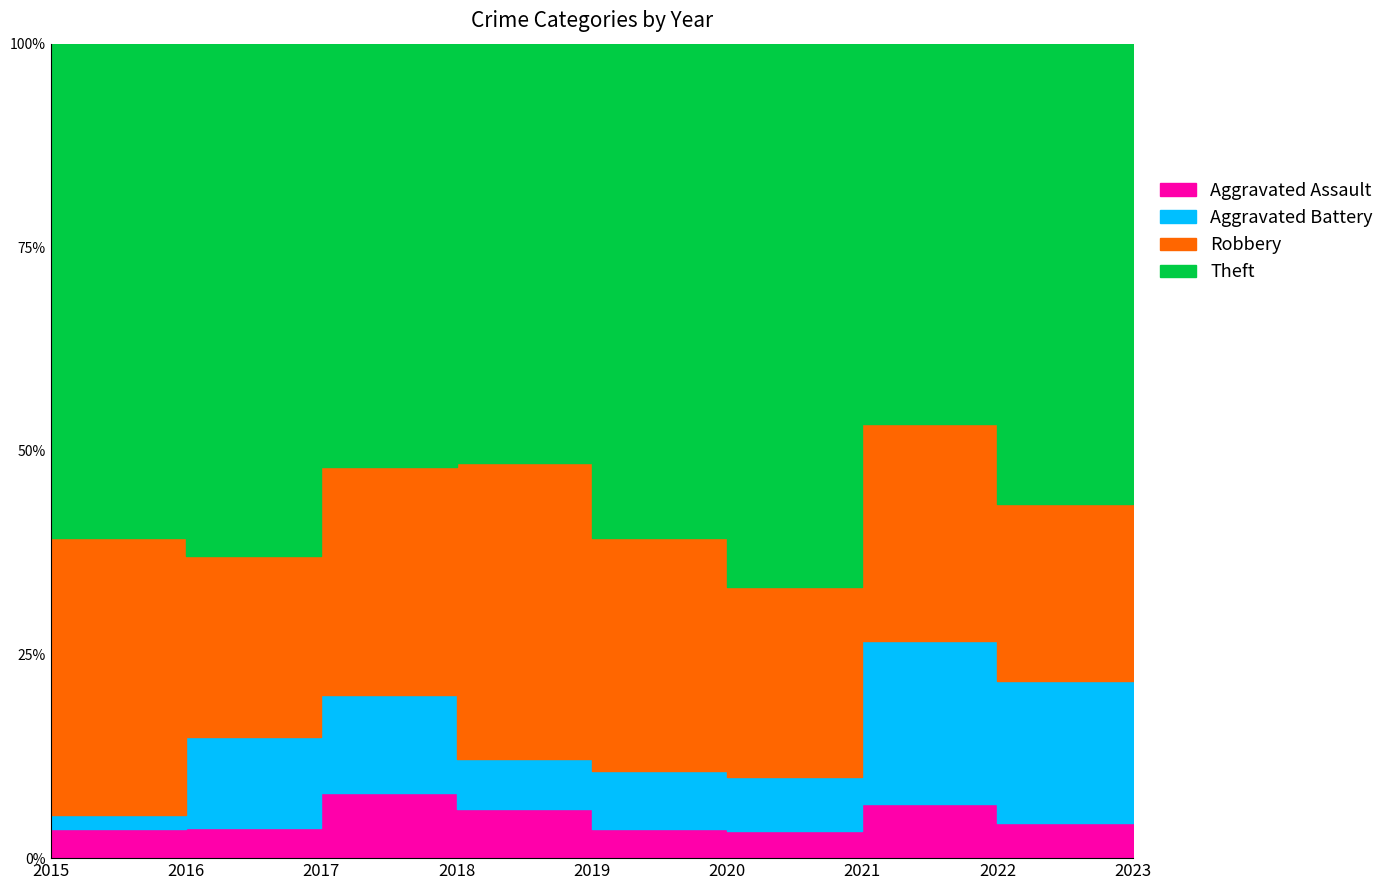

Count the Theft values in the range 13 to 17.

5